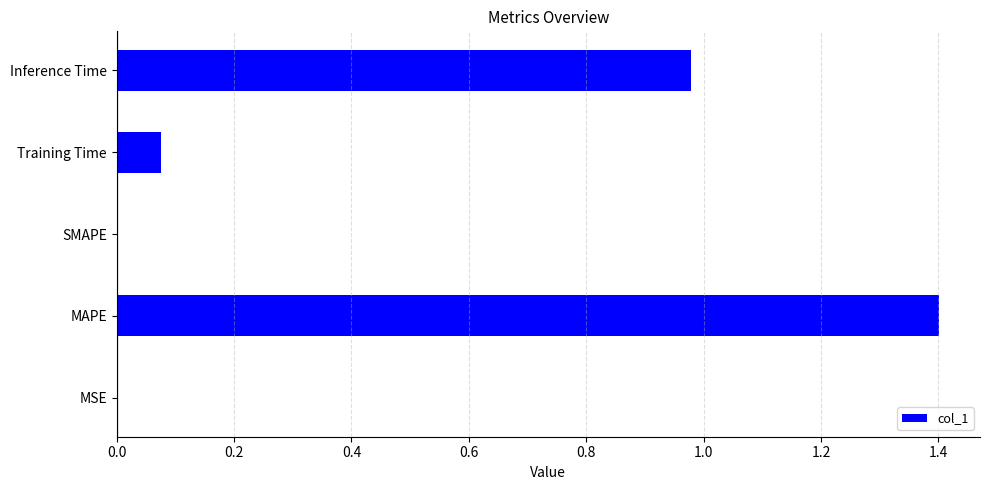

Is it true that the value at MSE is 0.0?

True